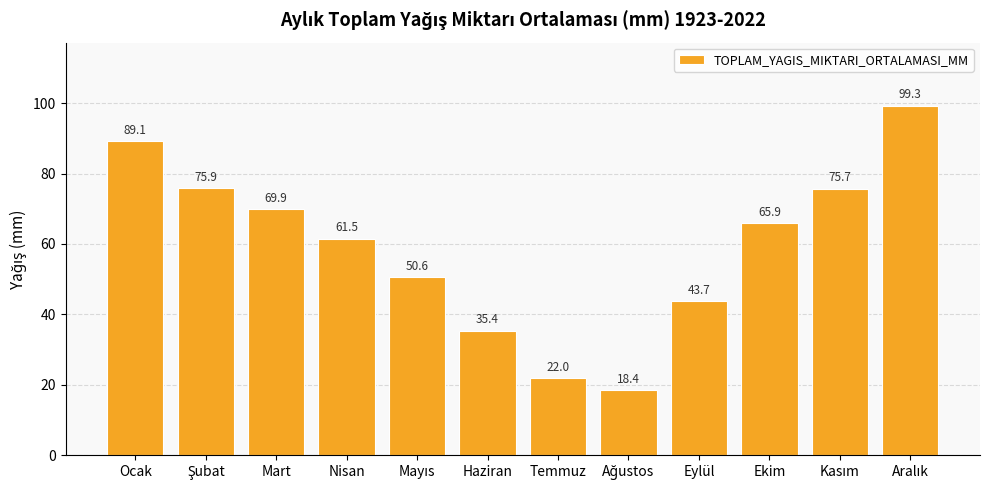

The value at Temmuz is 22.0. True or false?

True